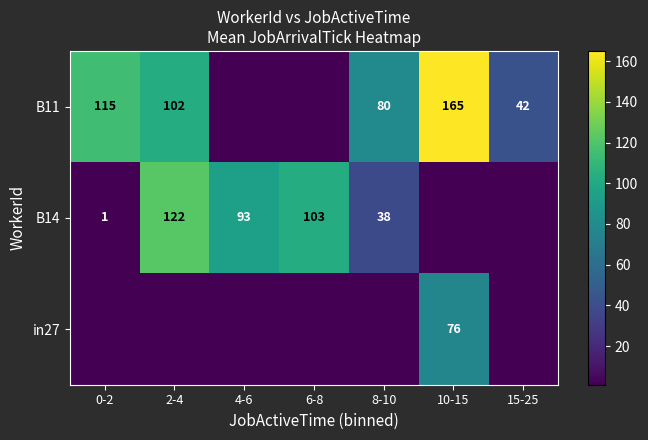

What is the difference between the B11 values at 15-25 and 0-2?

73